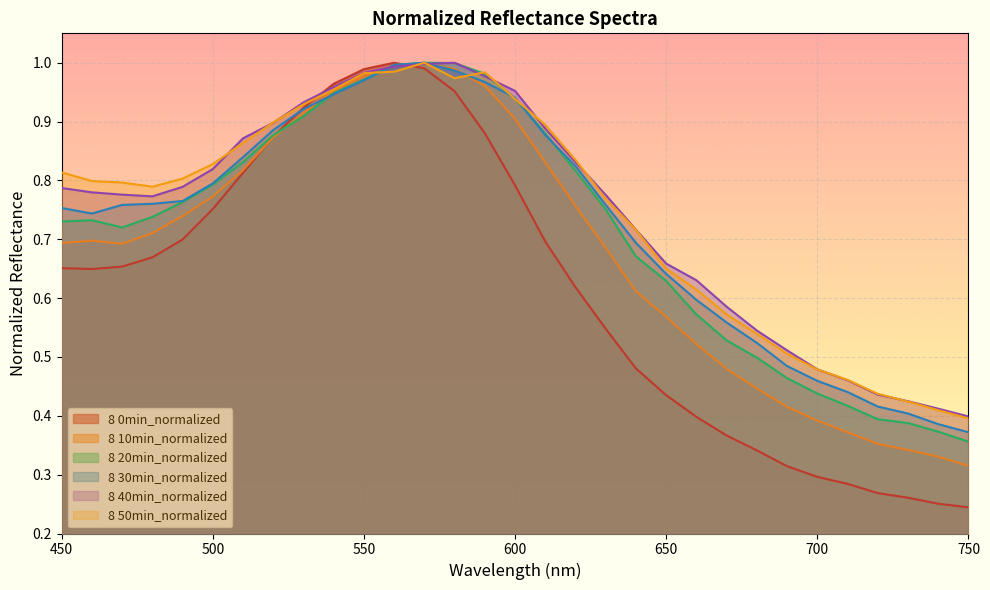

Rank the categories by 8 20min_normalized value from highest to lowest.

570, 580, 560, 590, 550, 540, 600, 530, 610, 520, 510, 620, 500, 490, 630, 480, 460, 450, 470, 640, 650, 660, 670, 680, 690, 700, 710, 720, 730, 740, 750